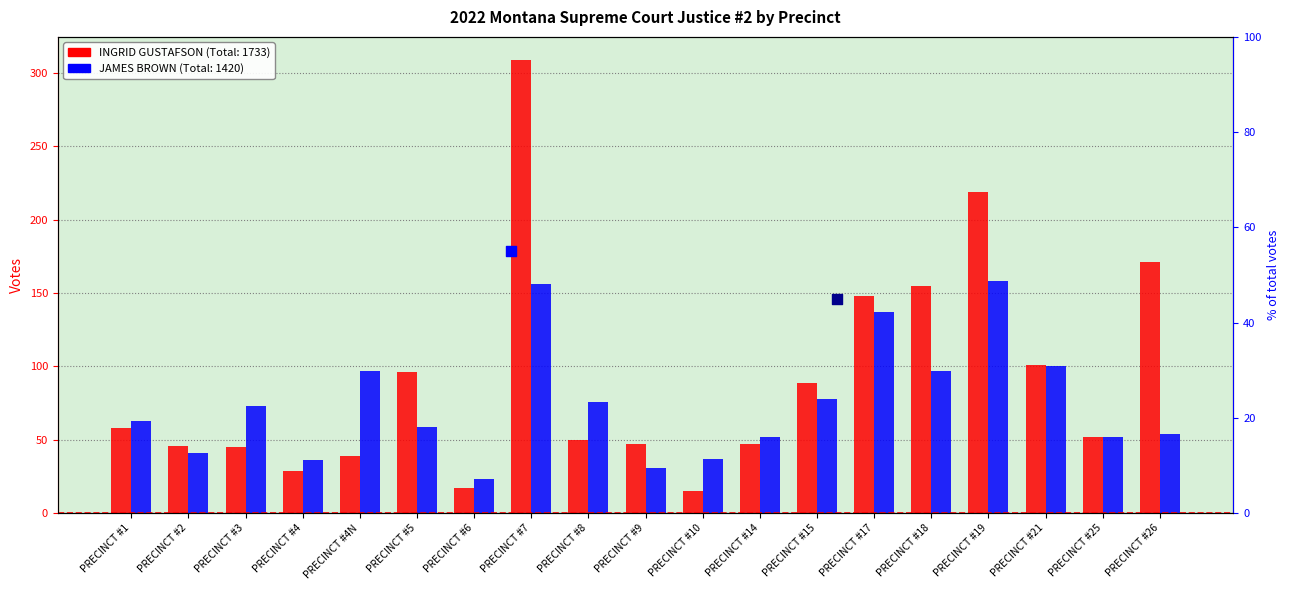

Is the value of INGRID GUSTAFSON at PRECINCT #4N greater than the value of JAMES BROWN at PRECINCT #15?

No